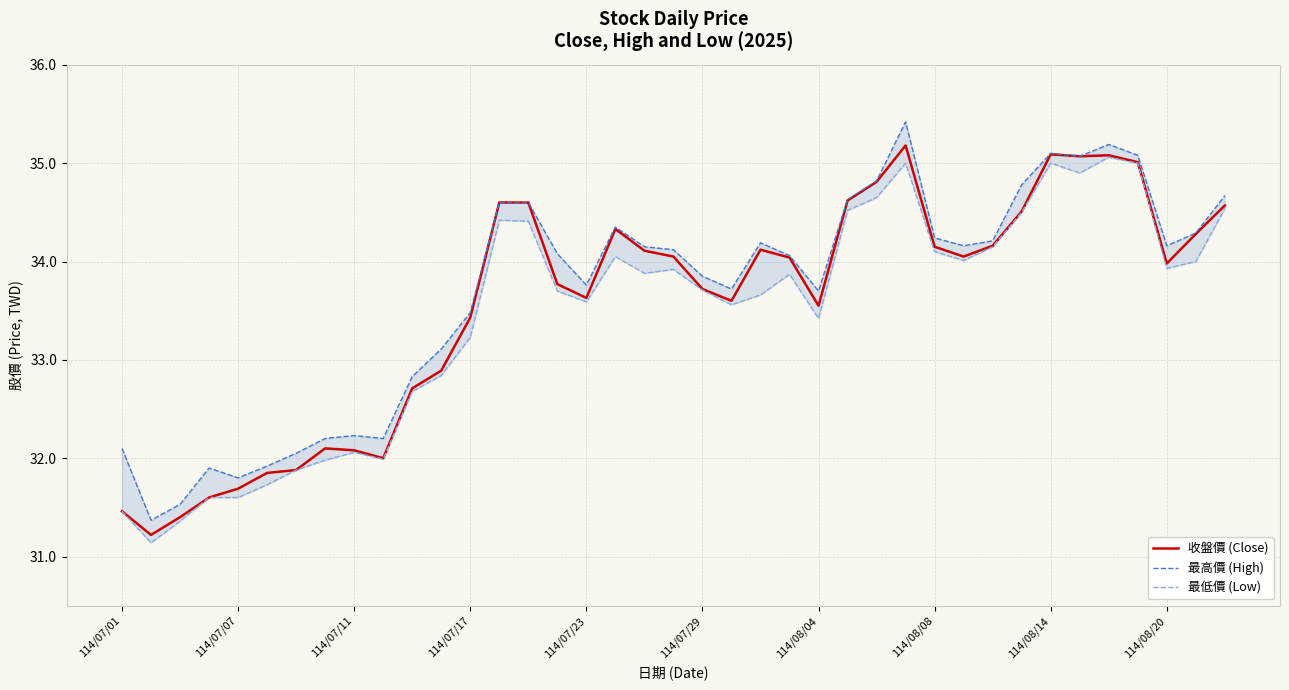

Rank the series by their maximum value, from highest to lowest.

最高價 (High), 收盤價 (Close), 最低價 (Low)